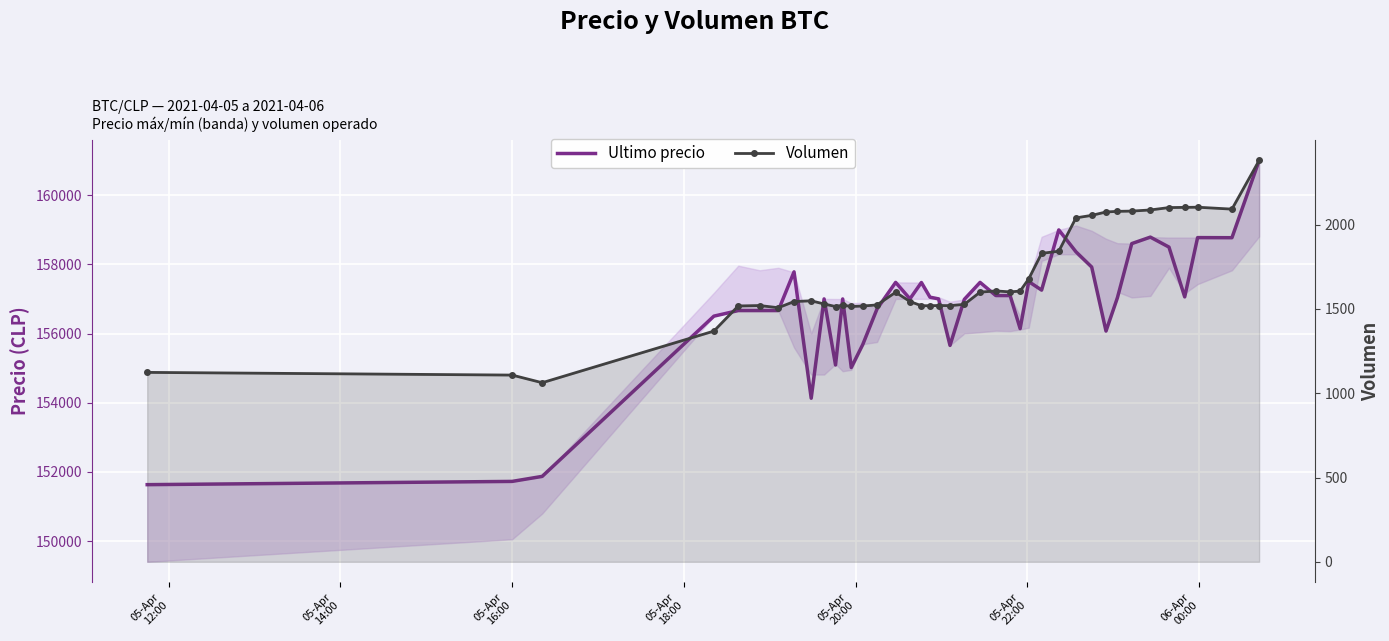

True or false: Volumen and Ultimo precio cross at least once.

False